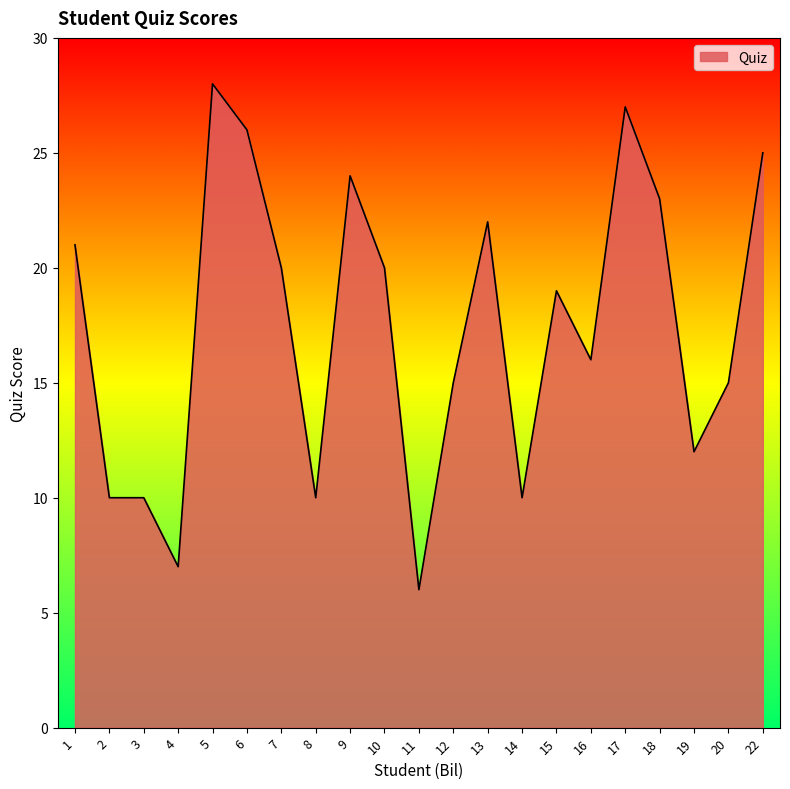

Where is the data nearest to the value 17?

16